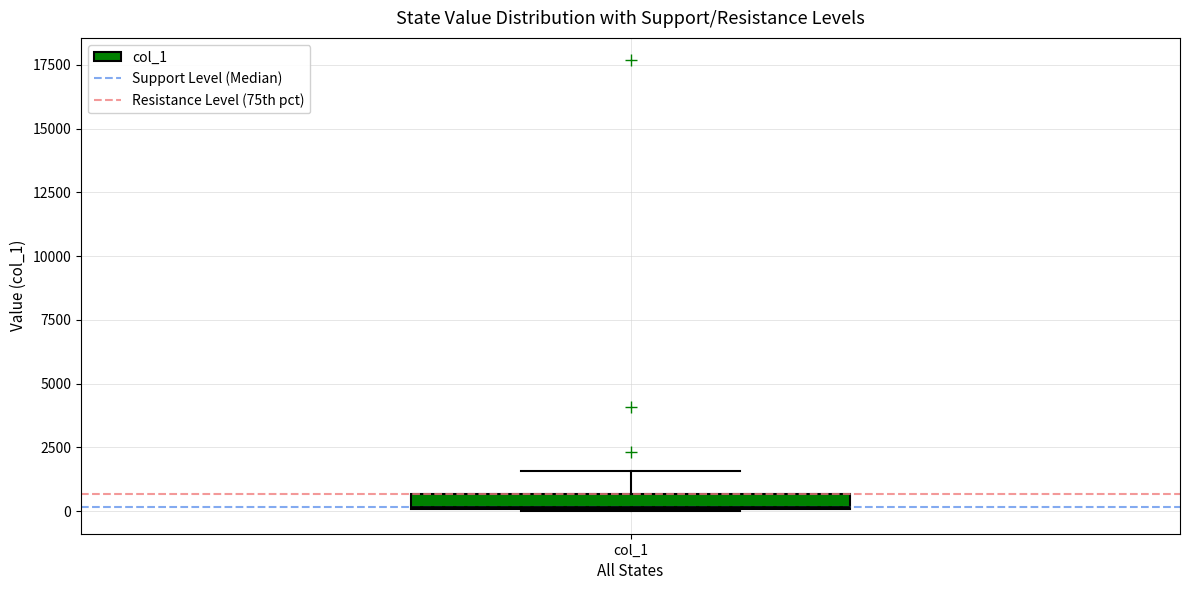

Where is the lower edge of the box for col_1 on the y-axis? The values are not printed on the chart, so give them approximately, as read against the axis.

0